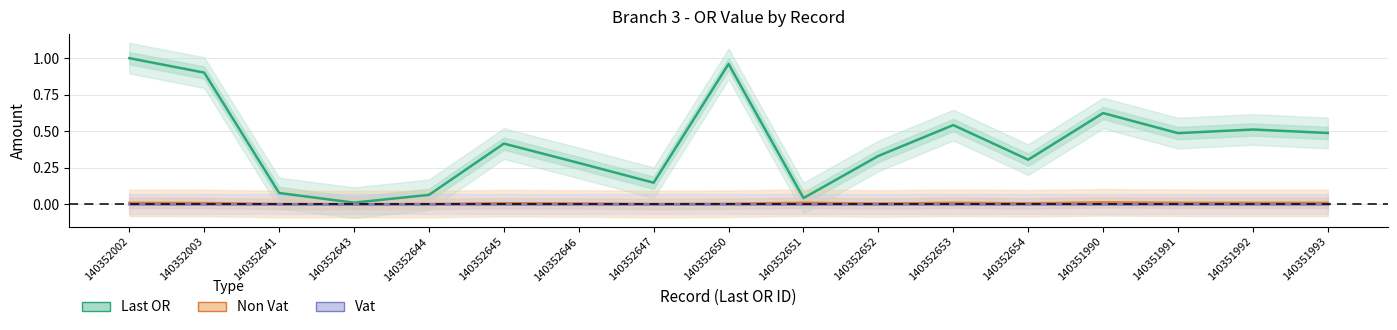

Which category has the highest value in the Vat series?

140352002